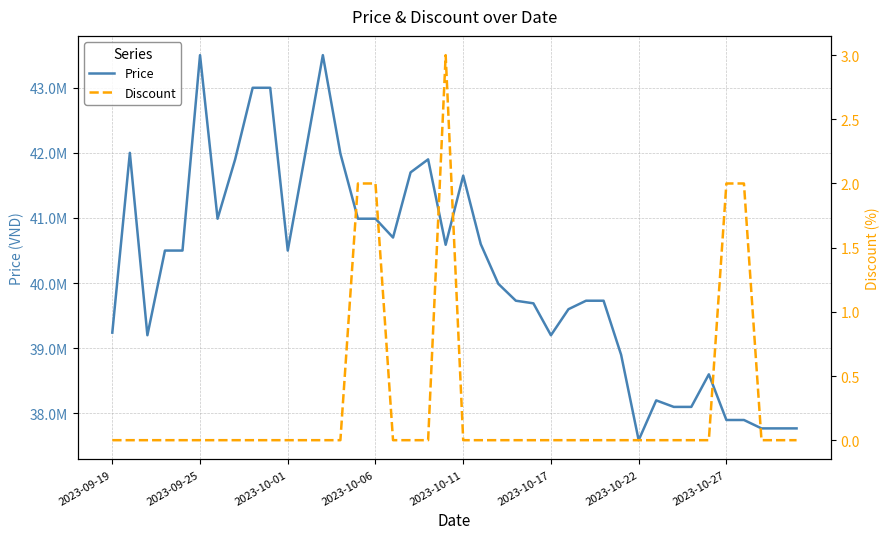

The Discount series shows 1 at 31. True or false?

False